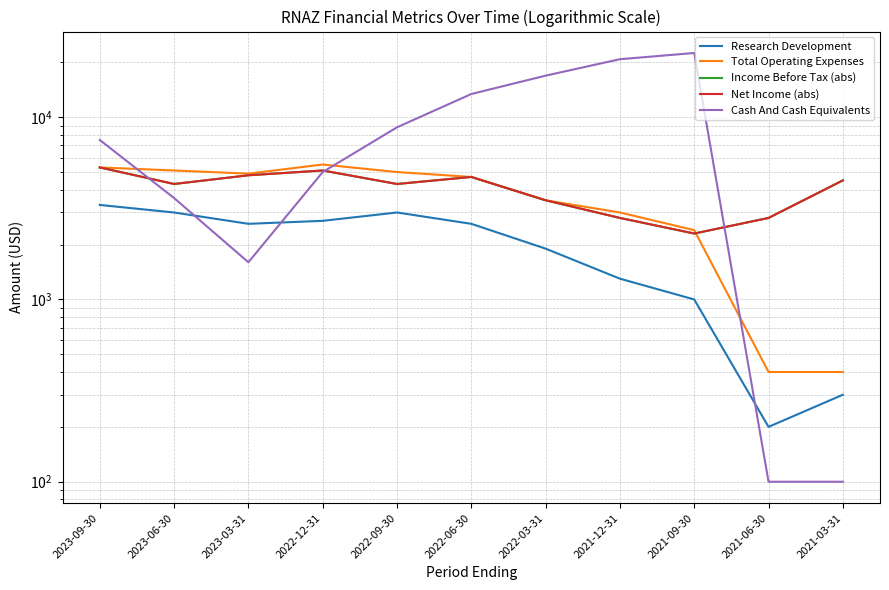

Reading right to left, transcribe all the data shown in this chart.

Research Development: 2021-03-31=300	2021-06-30=200	2021-09-30=1000	2021-12-31=1300	2022-03-31=1900	2022-06-30=2600	2022-09-30=3000	2022-12-31=2700	2023-03-31=2600	2023-06-30=3000	2023-09-30=3300
Total Operating Expenses: 2021-03-31=400	2021-06-30=400	2021-09-30=2400	2021-12-31=3000	2022-03-31=3500	2022-06-30=4700	2022-09-30=5000	2022-12-31=5500	2023-03-31=4900	2023-06-30=5100	2023-09-30=5300
Income Before Tax (abs): 2021-03-31=4500	2021-06-30=2800	2021-09-30=2300	2021-12-31=2800	2022-03-31=3500	2022-06-30=4700	2022-09-30=4300	2022-12-31=5100	2023-03-31=4800	2023-06-30=4300	2023-09-30=5300
Net Income (abs): 2021-03-31=4500	2021-06-30=2800	2021-09-30=2300	2021-12-31=2800	2022-03-31=3500	2022-06-30=4700	2022-09-30=4300	2022-12-31=5100	2023-03-31=4800	2023-06-30=4300	2023-09-30=5300
Cash And Cash Equivalents: 2021-03-31=100	2021-06-30=100	2021-09-30=22500	2021-12-31=20800	2022-03-31=16900	2022-06-30=13400	2022-09-30=8800	2022-12-31=5000	2023-03-31=1600	2023-06-30=3600	2023-09-30=7500